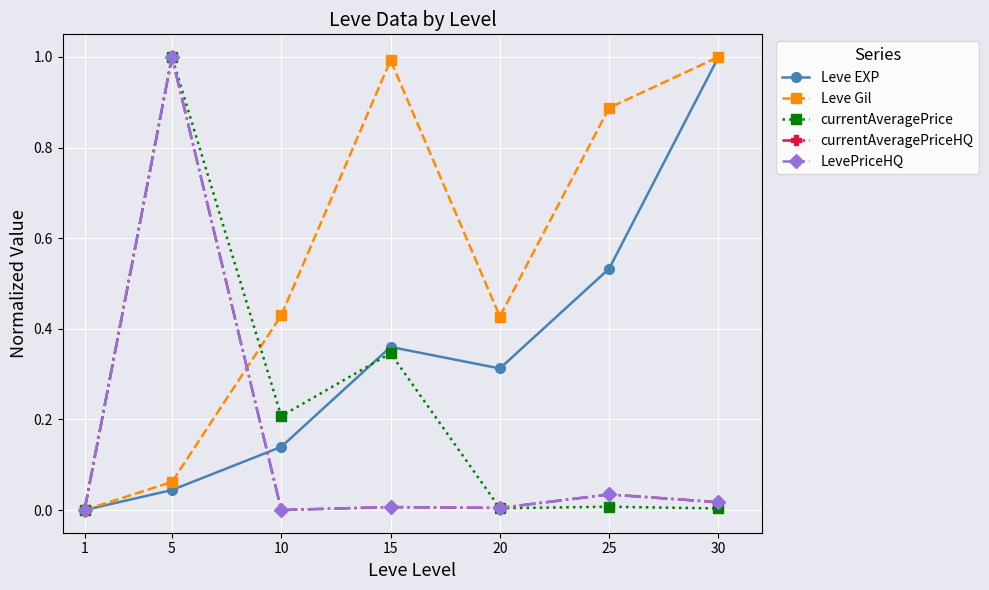

Reading left to right, transcribe all the data shown in this chart.

Leve EXP: 0.0	0.0	0.1	0.4	0.3	0.5	1.0
Leve Gil: 0.0	0.1	0.4	1.0	0.4	0.9	1.0
currentAveragePrice: 0.0	1.0	0.2	0.3	0.0	0.0	0.0
currentAveragePriceHQ: 0.0	1.0	0.0	0.0	0.0	0.0	0.0
LevePriceHQ: 0.0	1.0	0.0	0.0	0.0	0.0	0.0